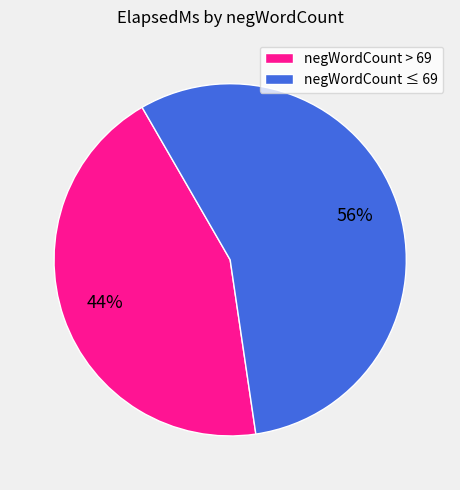

What percentage is the negWordCount > 69 slice, to the nearest percent?

44%